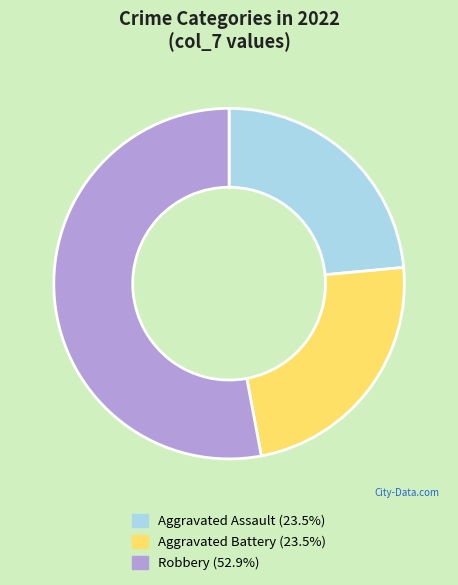

Does any single category account for the majority?

Yes